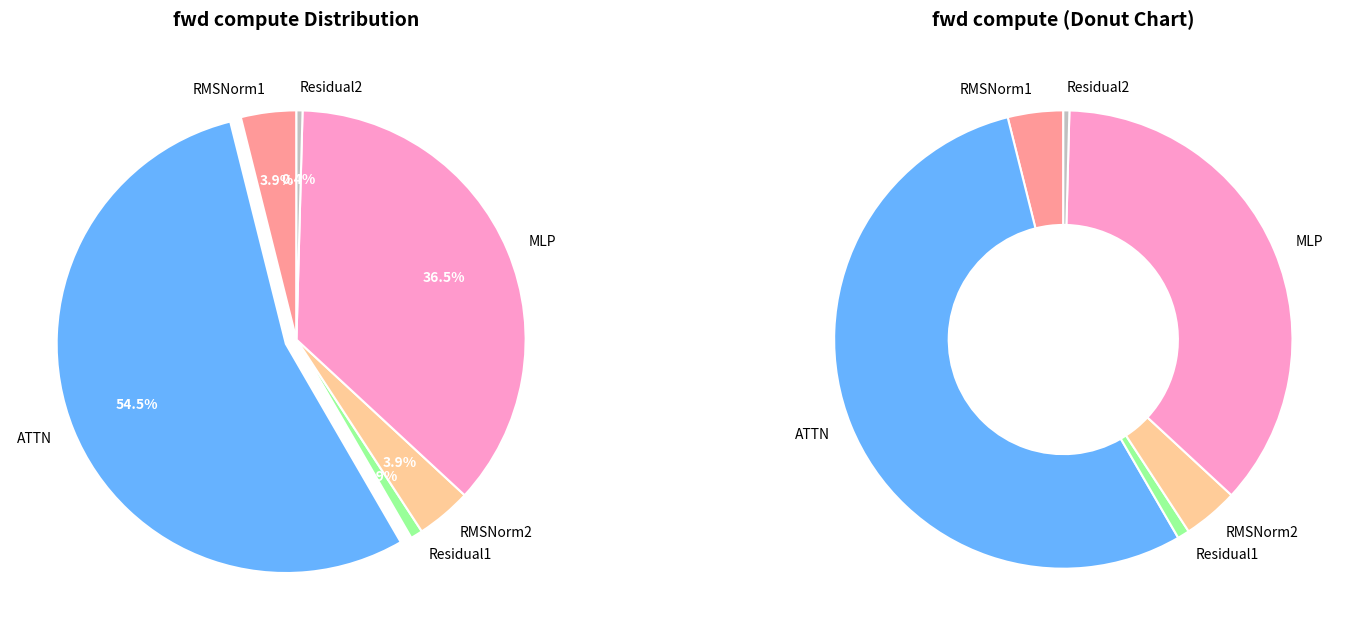

Combined, what portion of the pie is ATTN and RMSNorm2?

58.4%